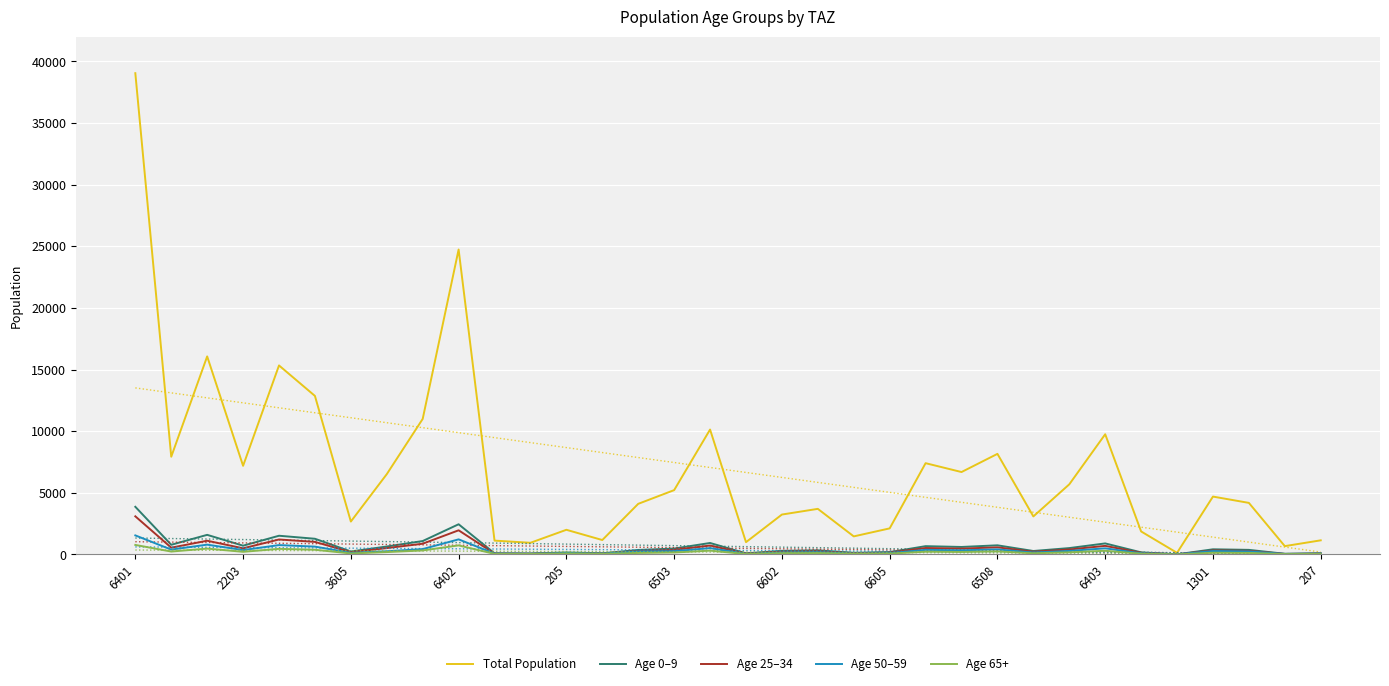

At which label does Total Population reach its peak?

6401